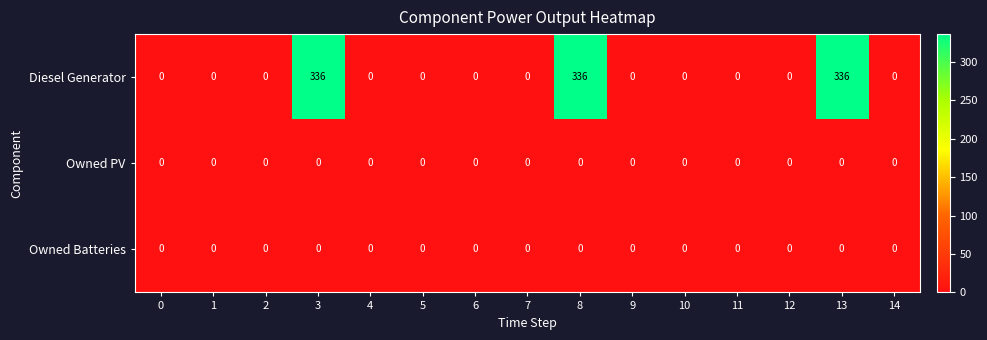

At how many categories does at least one series exceed 191?

3